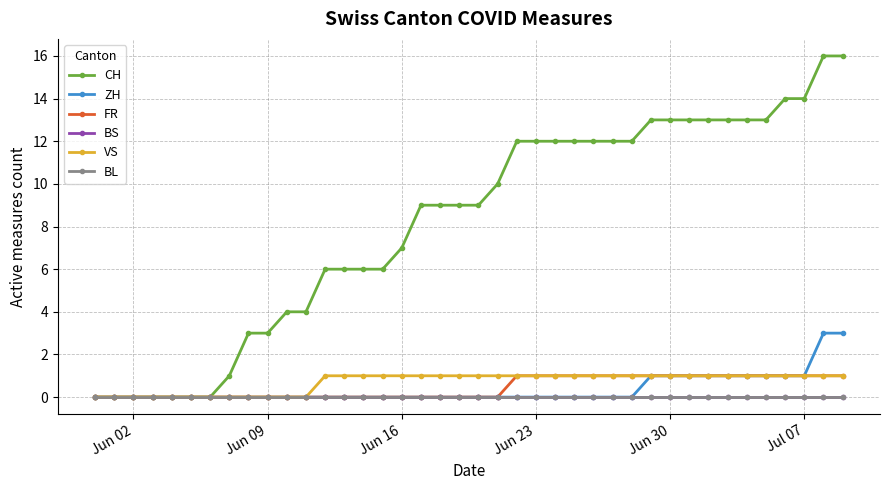

Does the chart have visible grid lines?

Yes